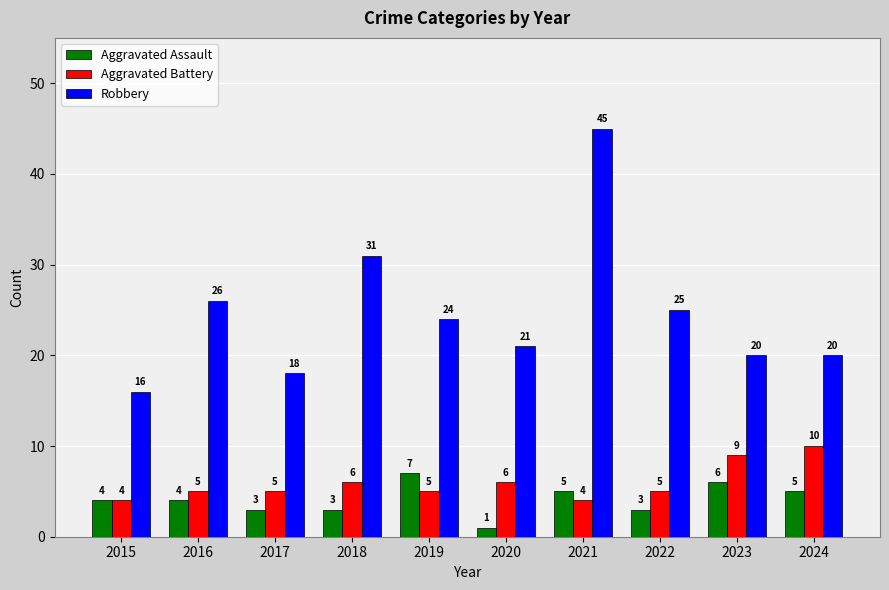

What is the spread (max minus min) of values at 2024?

15